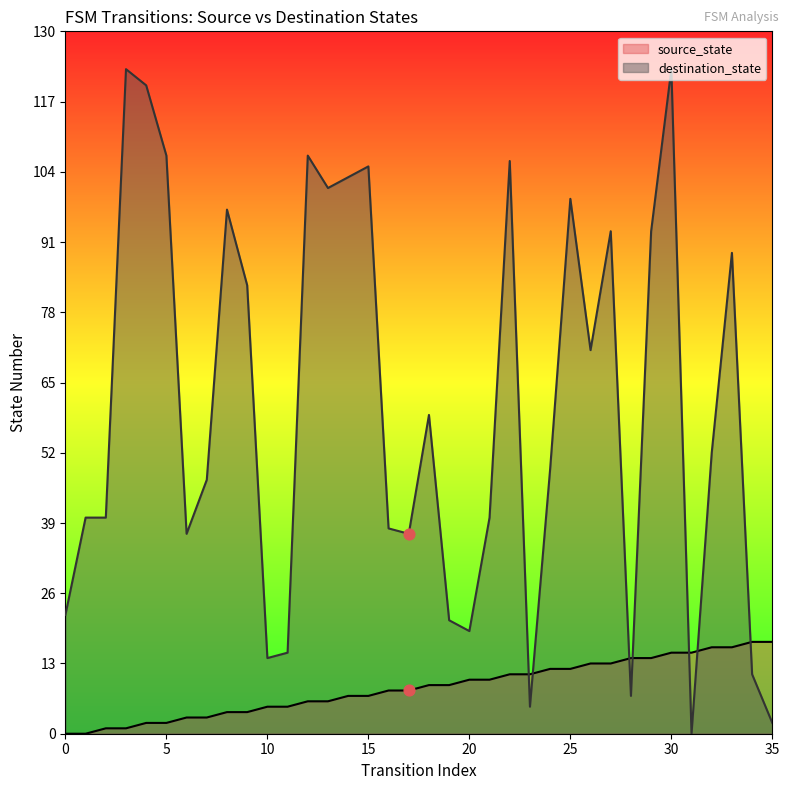

At which category is the sum across all series the highest?

30